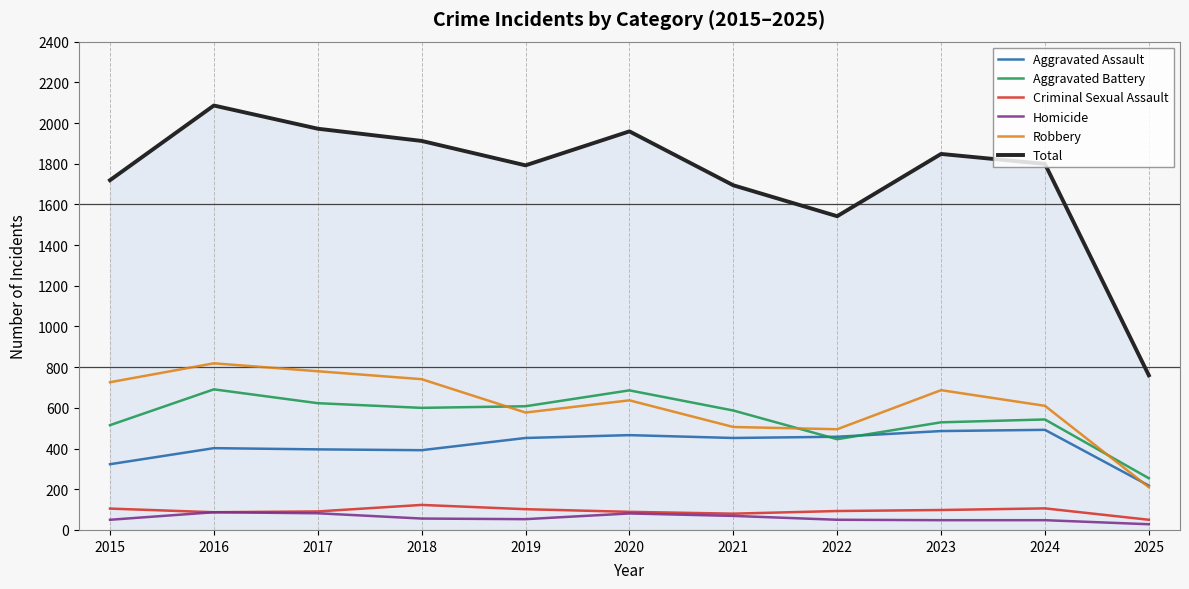

At which category is the sum across all series the highest?

2016